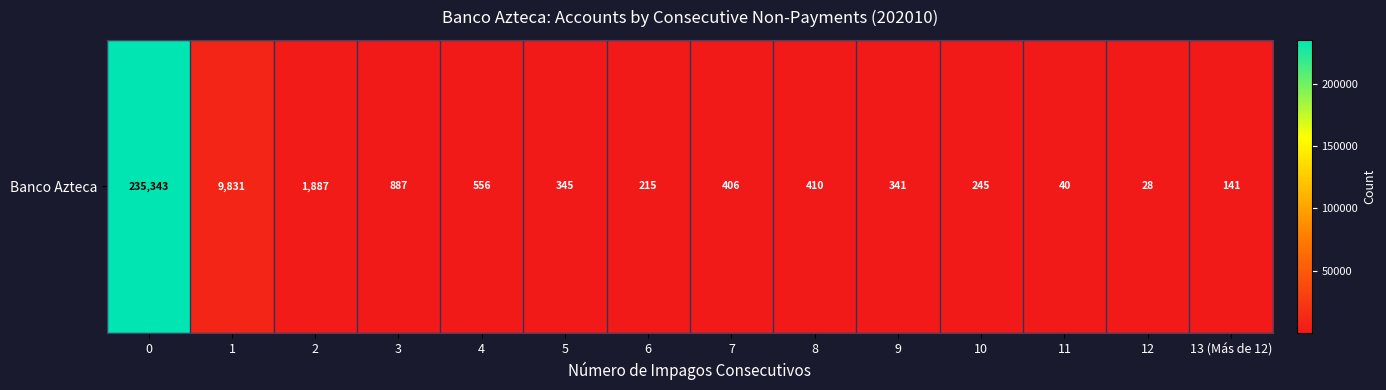

What is the change in value from 9 to 13 (Más de 12)?

-200